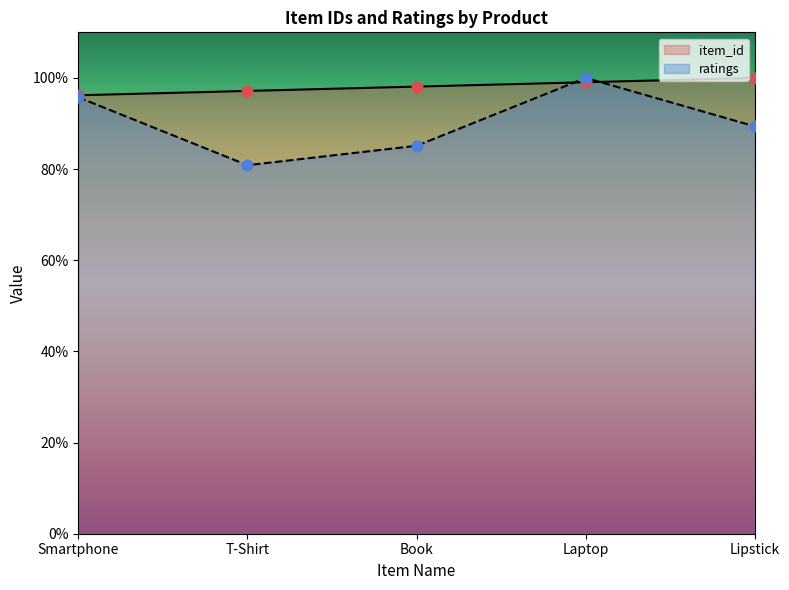

At how many categories does at least one series exceed 81?

5